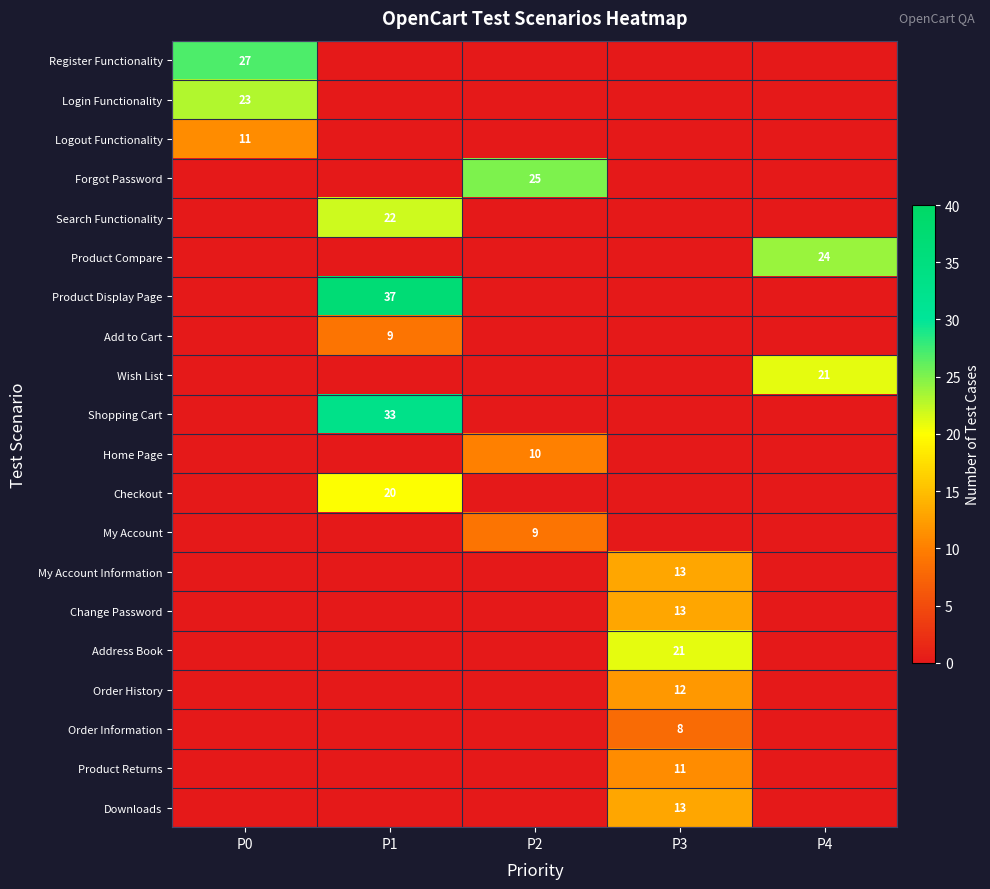

The value of Product Display Page at P1 is 55. True or false?

False